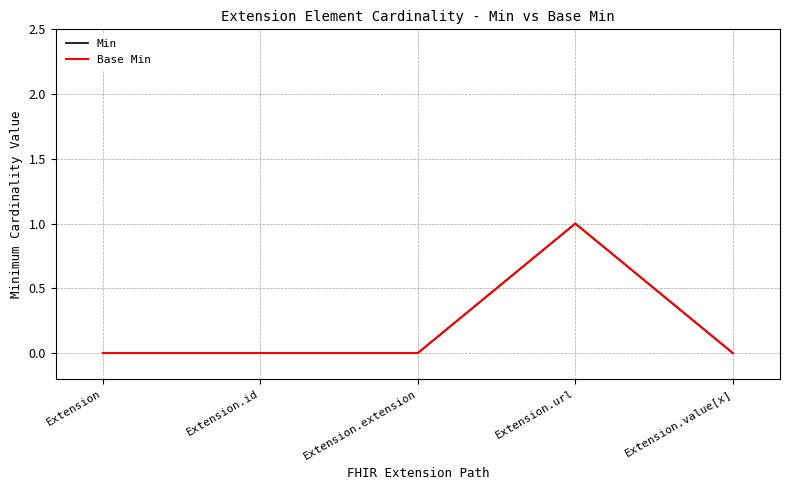

The value of Min at Extension.value[x] is 1. True or false?

False